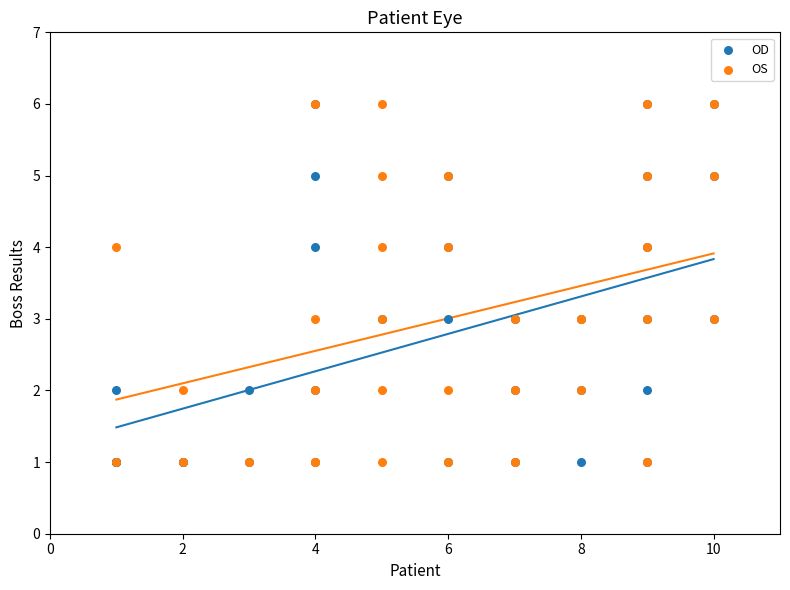

What are all the series names shown in the legend?

OD, OS